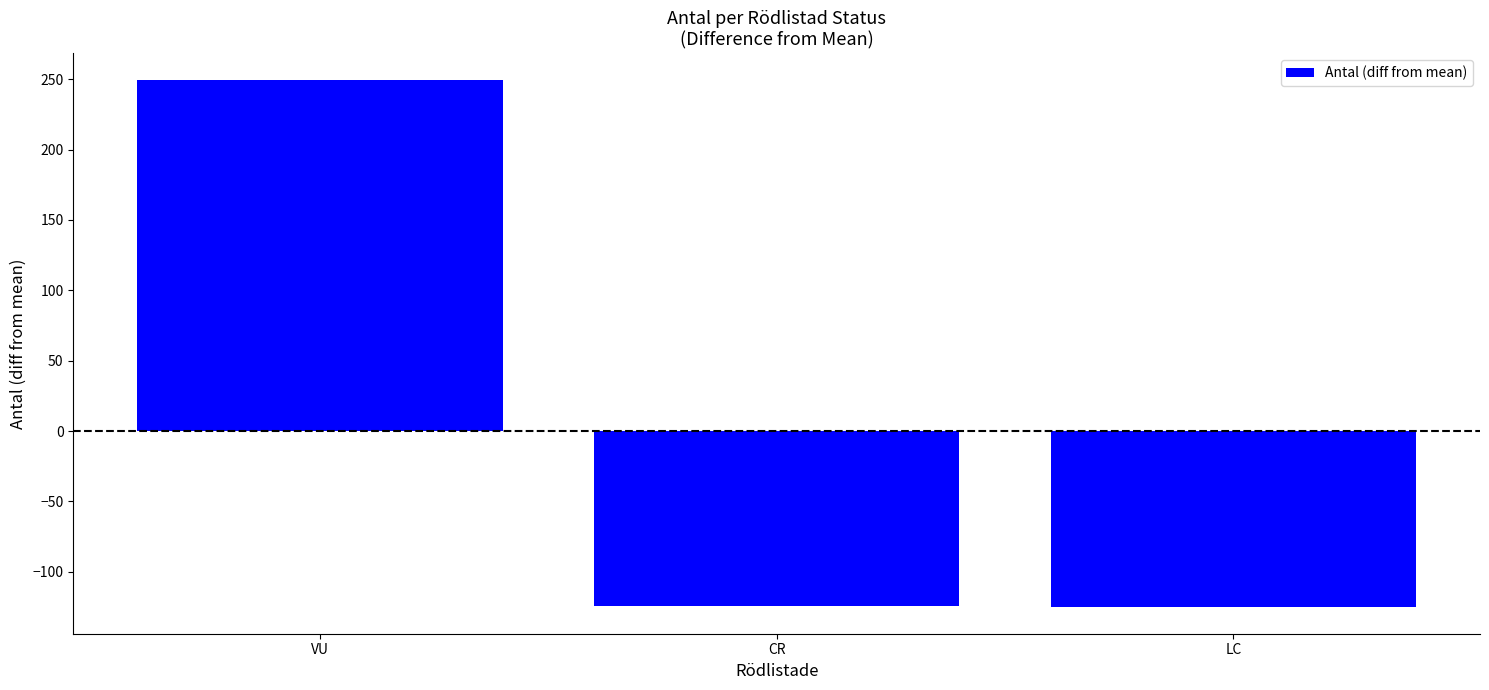

Is it true that the value at LC is -125.3?

True